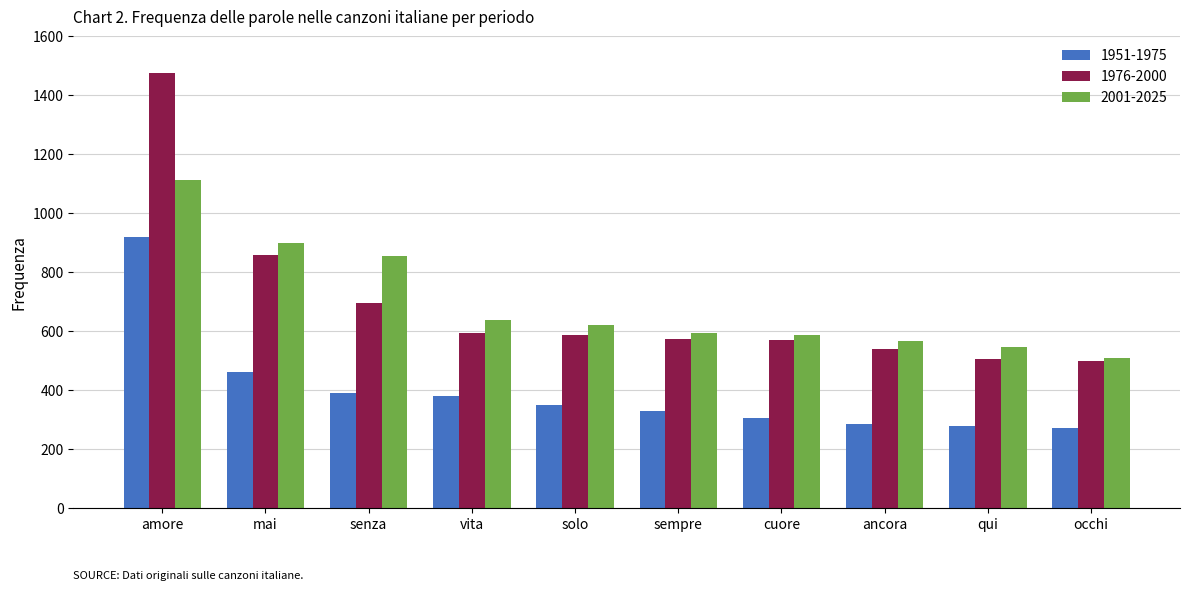

At which label does 1976-2000 first exceed 589?

amore